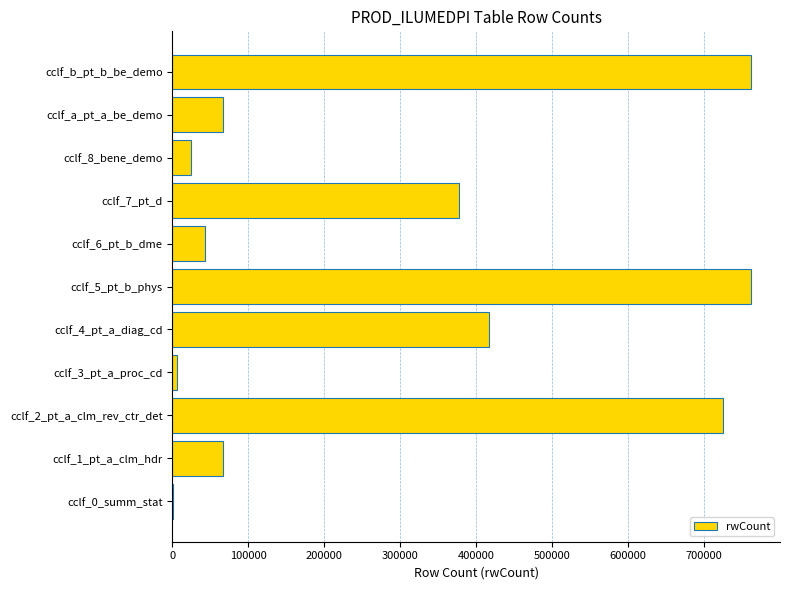

Are the bars grouped side by side (vs. stacked)?

No